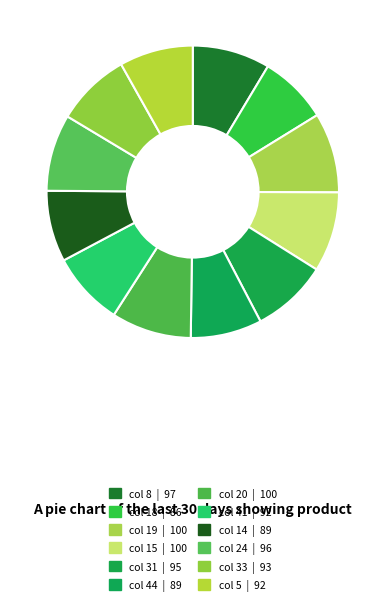

Count the number of slices in the pie.

12